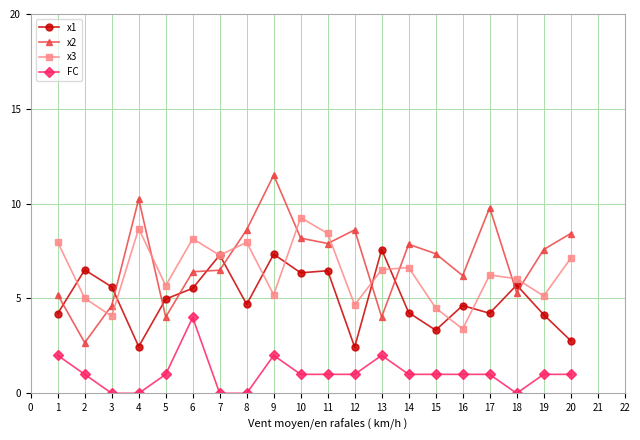

True or false: FC has more than 2 interior local peaks.

True